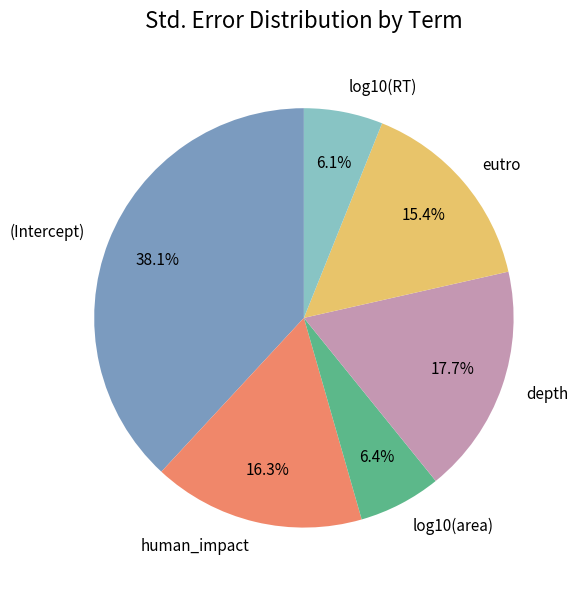

What is the total percentage of (Intercept) and log10(area)?

44.5%